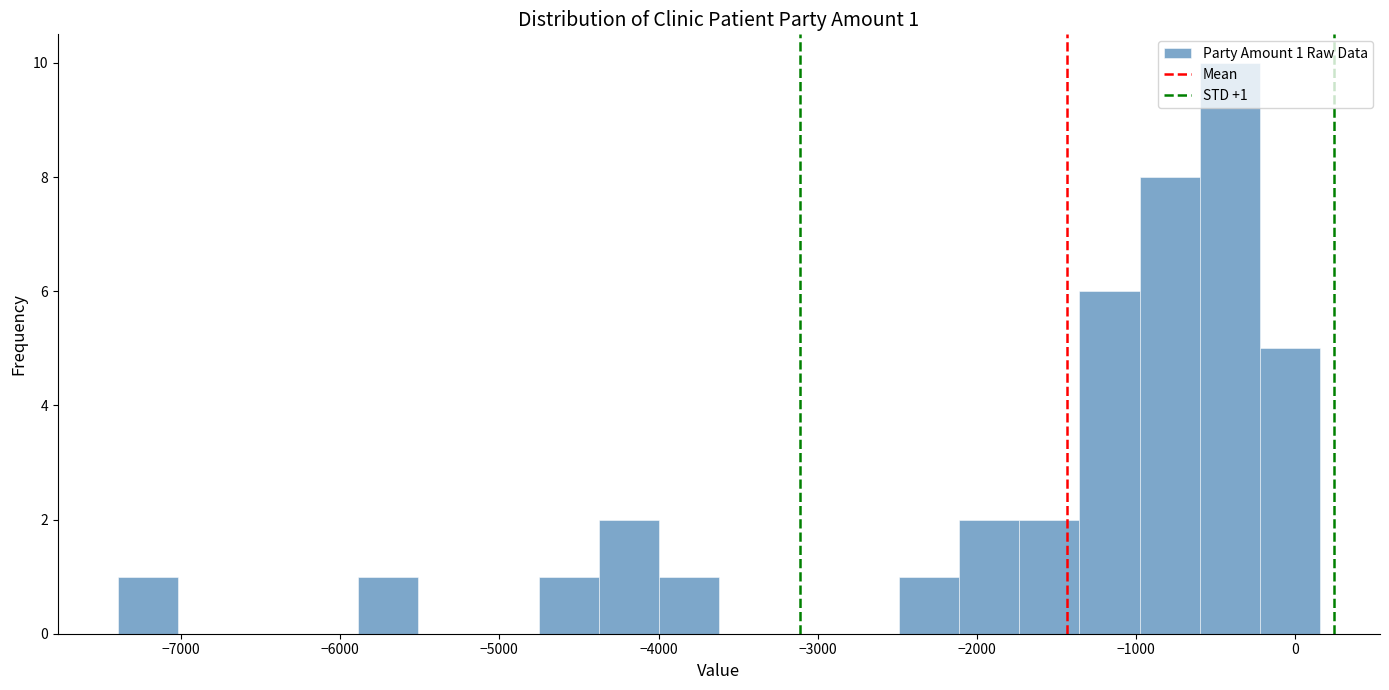

Read against the x-axis, roughly where is the centre of the tallest bar?

-400